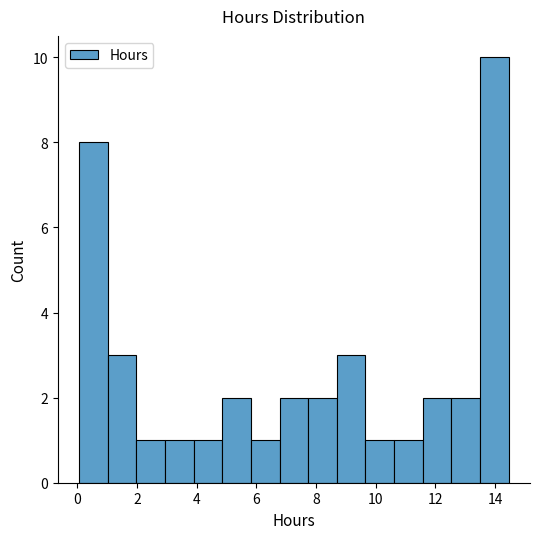

Reading left to right, list every bar in this chart as the range it spans on the x-axis followed by its height. Neither the bar edges nor the heights are printed on the chart, so give them approximately, as read against the axes.

0.0 to 1.0: 8
1.0 to 2.0: 3
2.0 to 3.0: 1
3.0 to 4.0: 1
4.0 to 4.8: 1
4.8 to 5.8: 2
5.8 to 6.8: 1
6.8 to 7.8: 2
7.8 to 8.6: 2
8.6 to 9.6: 3
9.6 to 10.6: 1
10.6 to 11.6: 1
11.6 to 12.6: 2
12.6 to 13.4: 2
13.4 to 14.4: 10